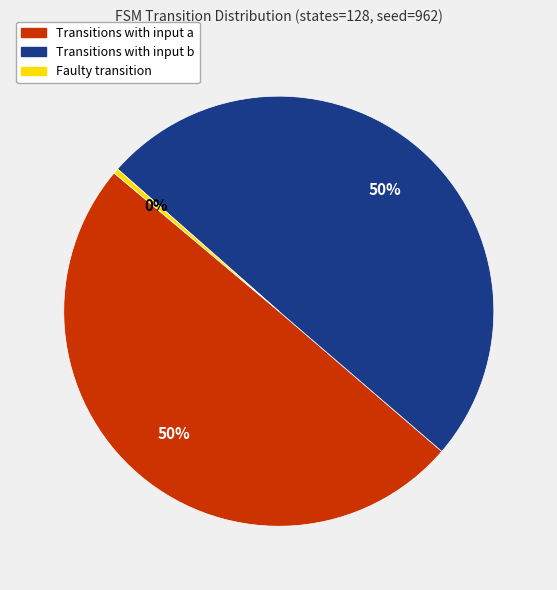

Count the number of slices in the pie.

3